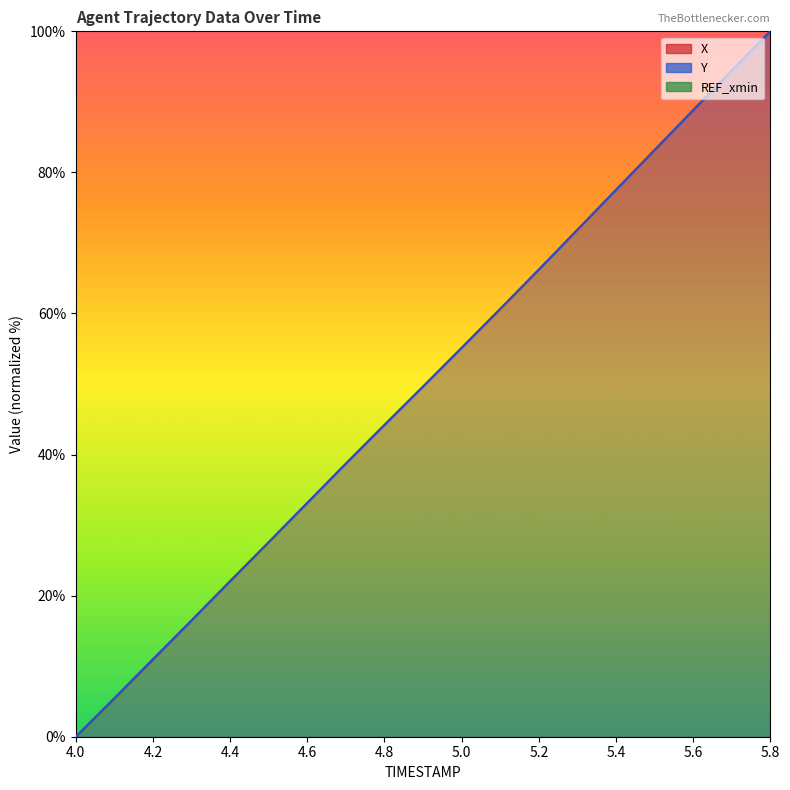

Does the chart display data point markers on the line(s)?

No